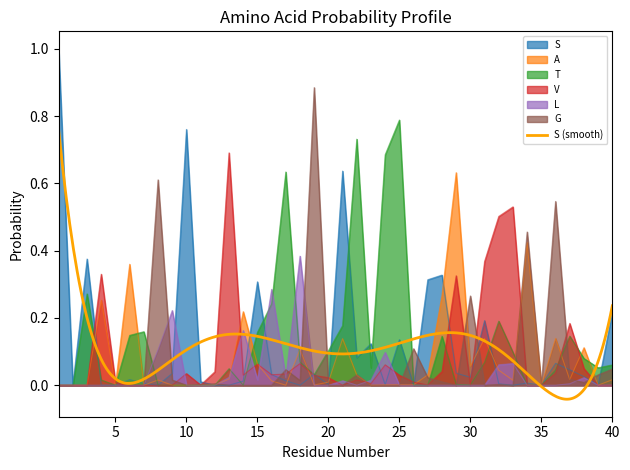

Which series has the widest spread of values?

S